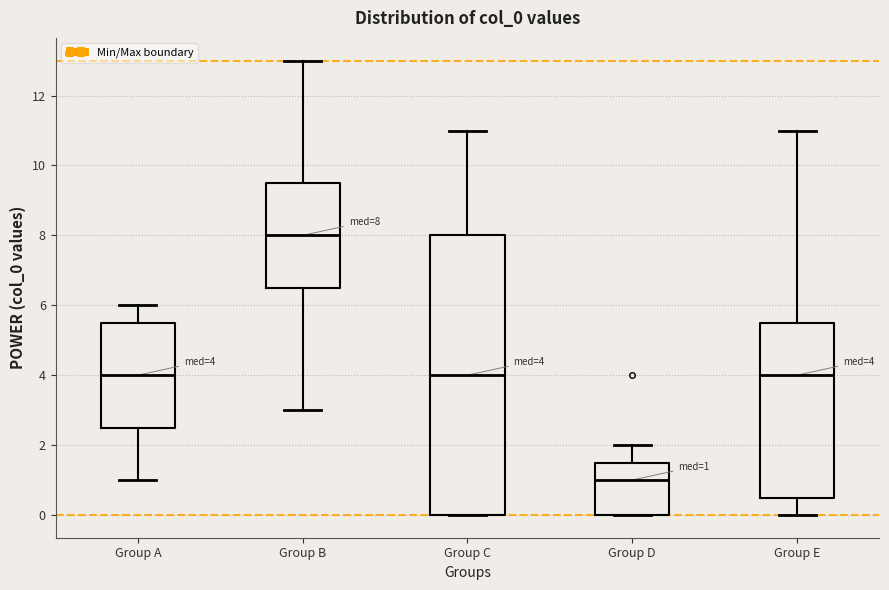

Which box is the tallest, from its lower edge to its upper edge?

Group C